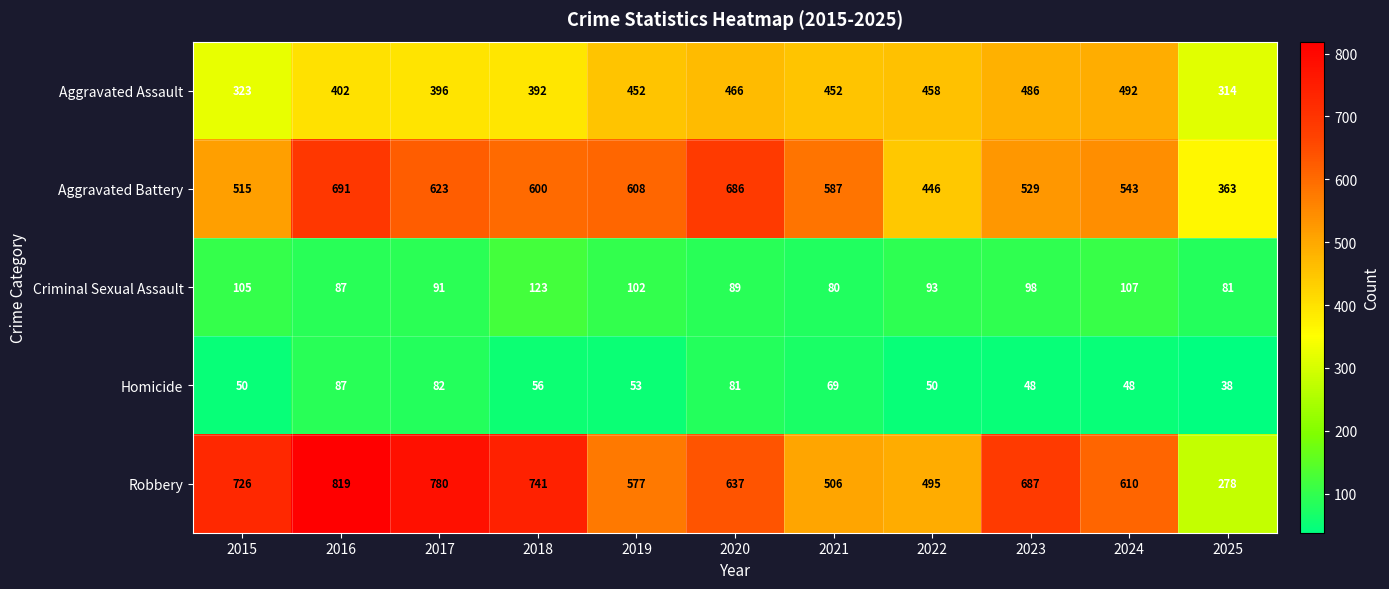

What is the total value across all series at 2021?

1694